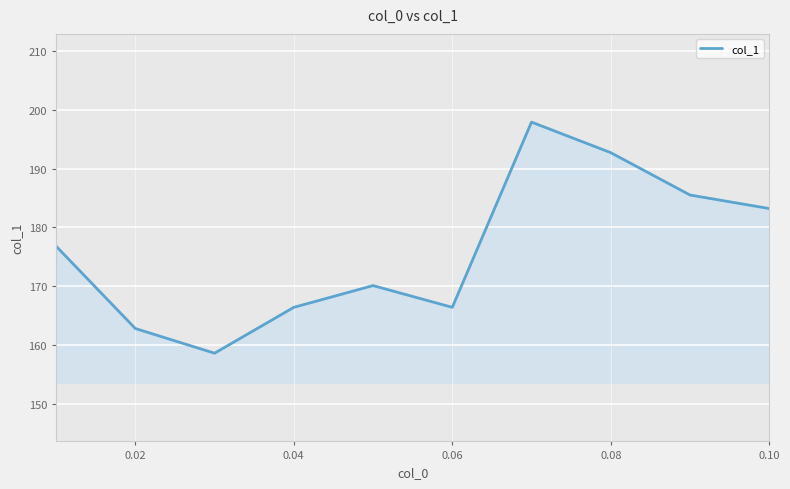

What is the minimum value shown in the chart?

158.6